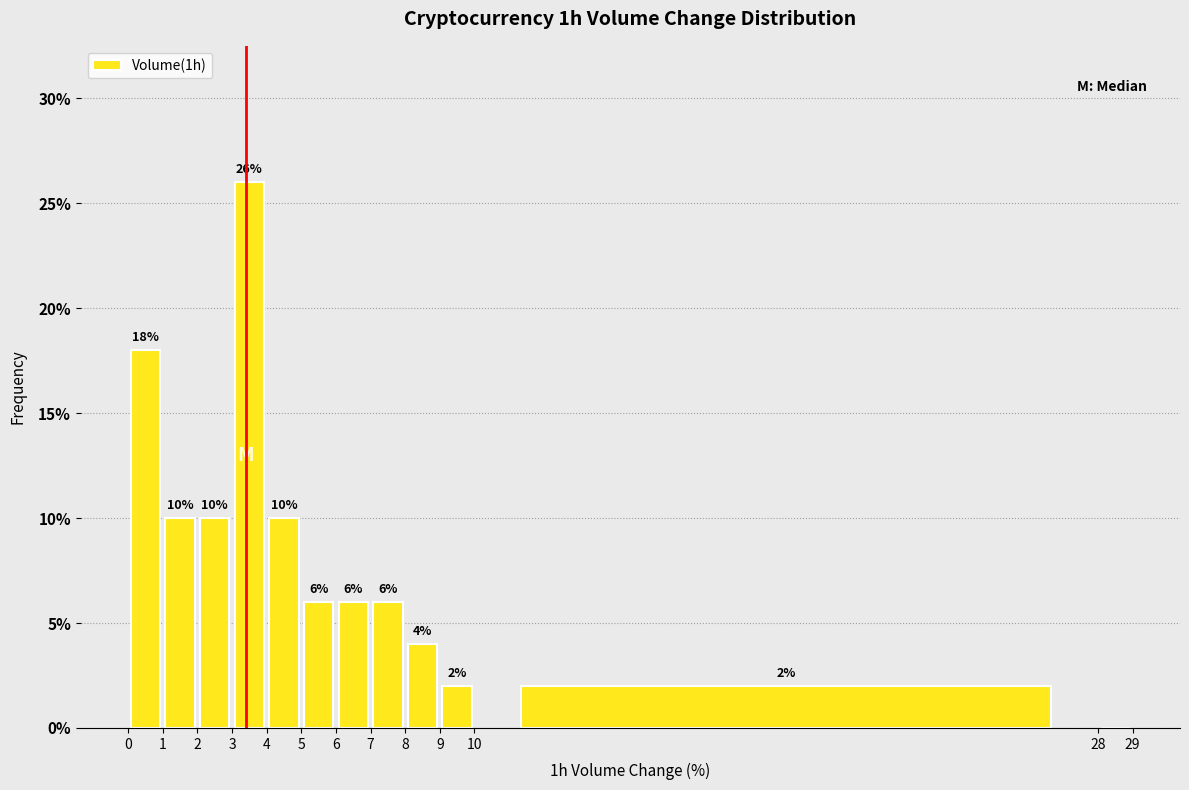

Which range on the x-axis has the tallest bar?

3 to 4